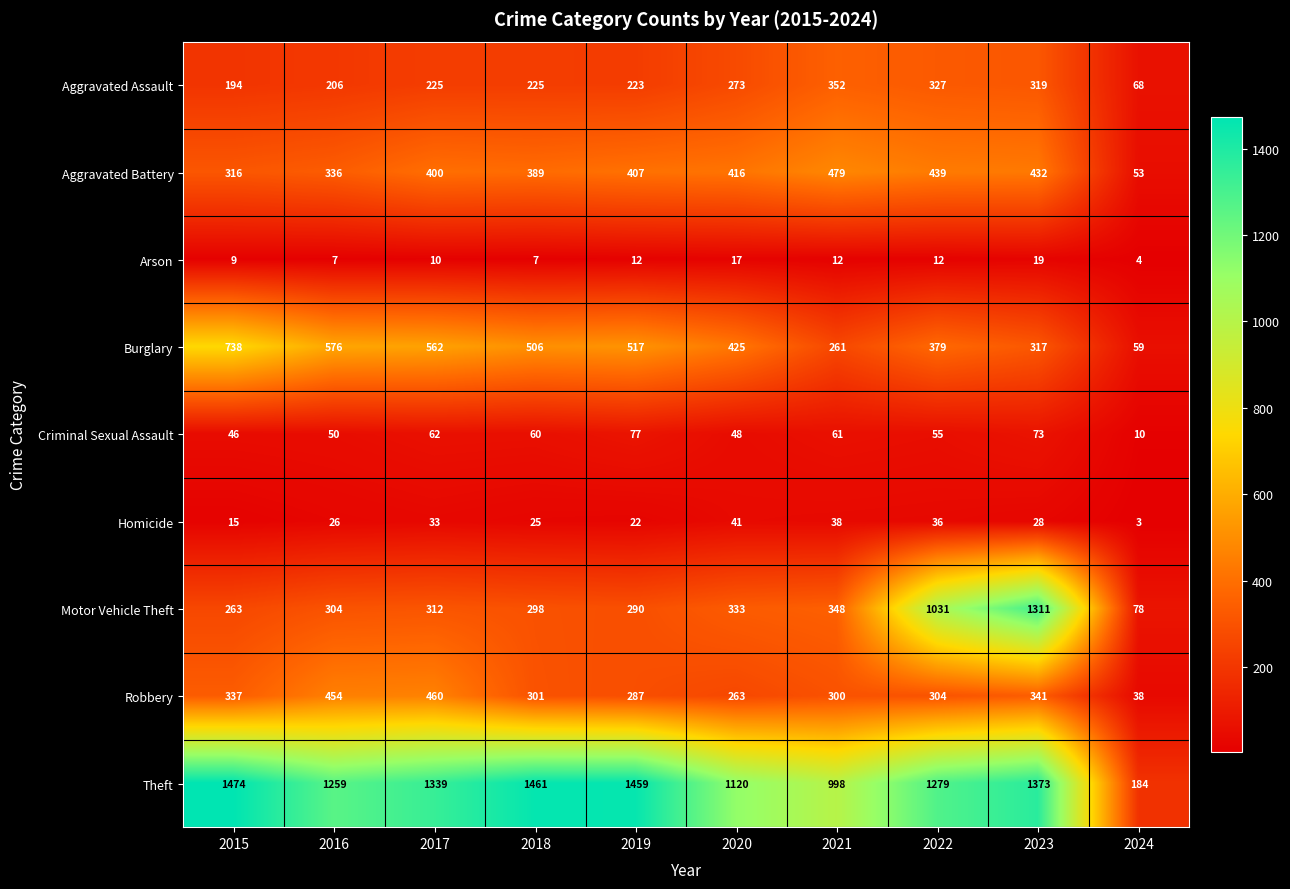

What is the difference between the maximum and second lowest values in the Arson series?

12